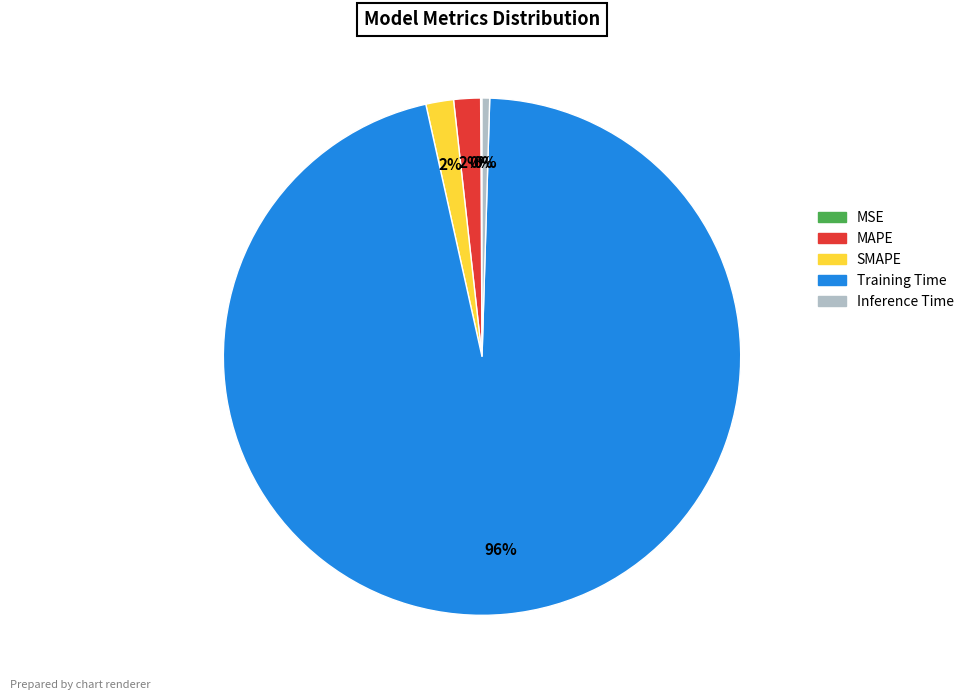

Which category accounts for the majority?

Training Time